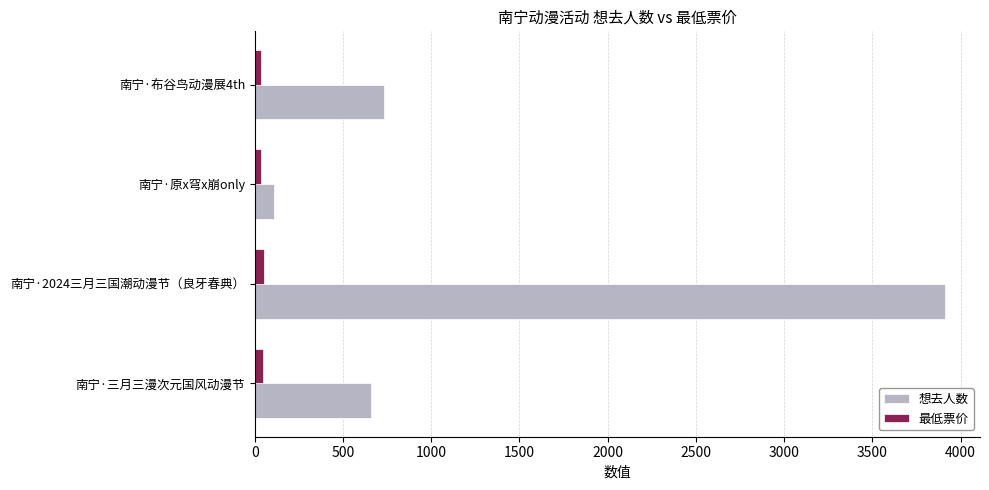

Which series has the largest total across all categories?

想去人数